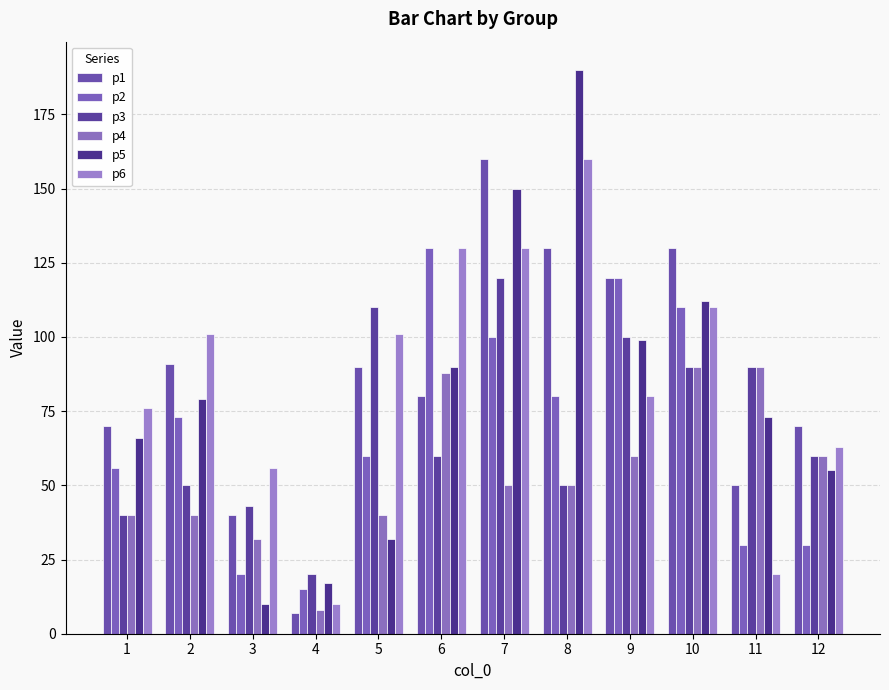

Which series has the largest range (max minus min)?

p5